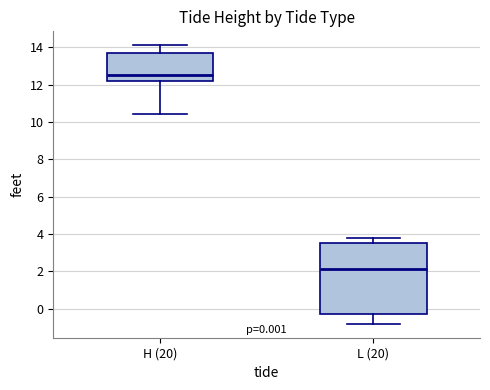

Which box's median line is the highest?

H (20)